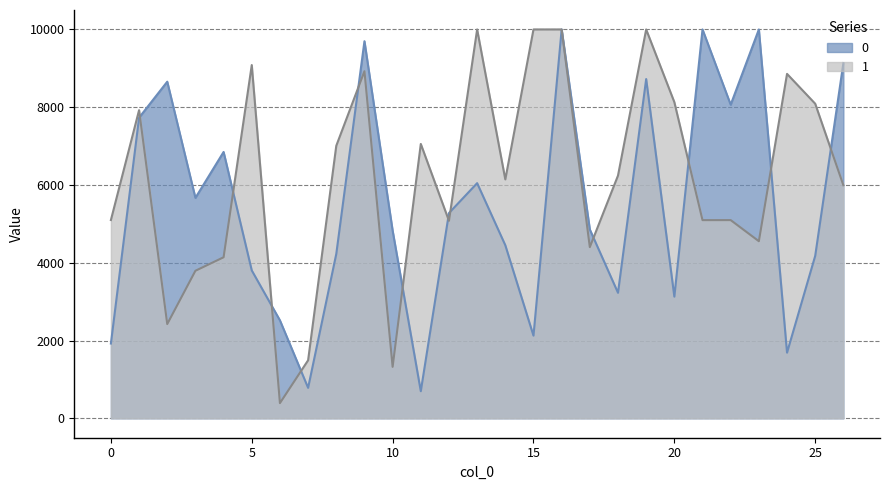

Which has a higher value, 14 or 22?

22